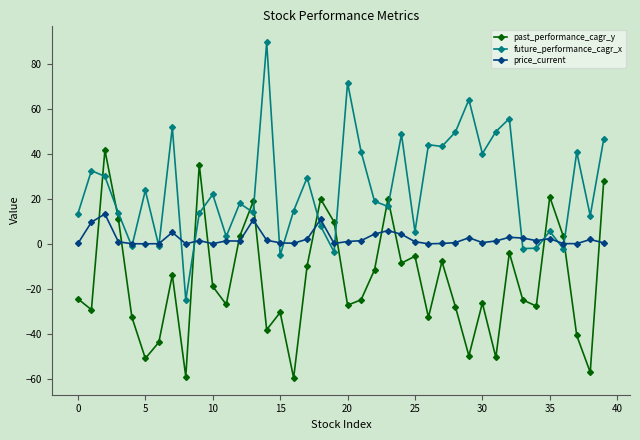

List the series in order of their overall mean, highest first.

future_performance_cagr_x, price_current, past_performance_cagr_y